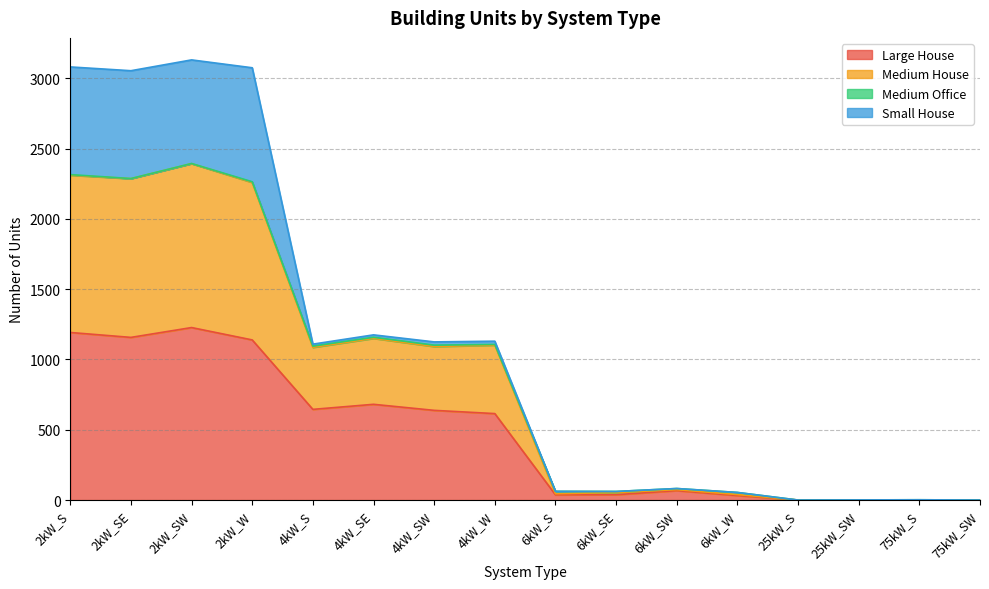

Where is the first local minimum for Large House?

2kW_SE